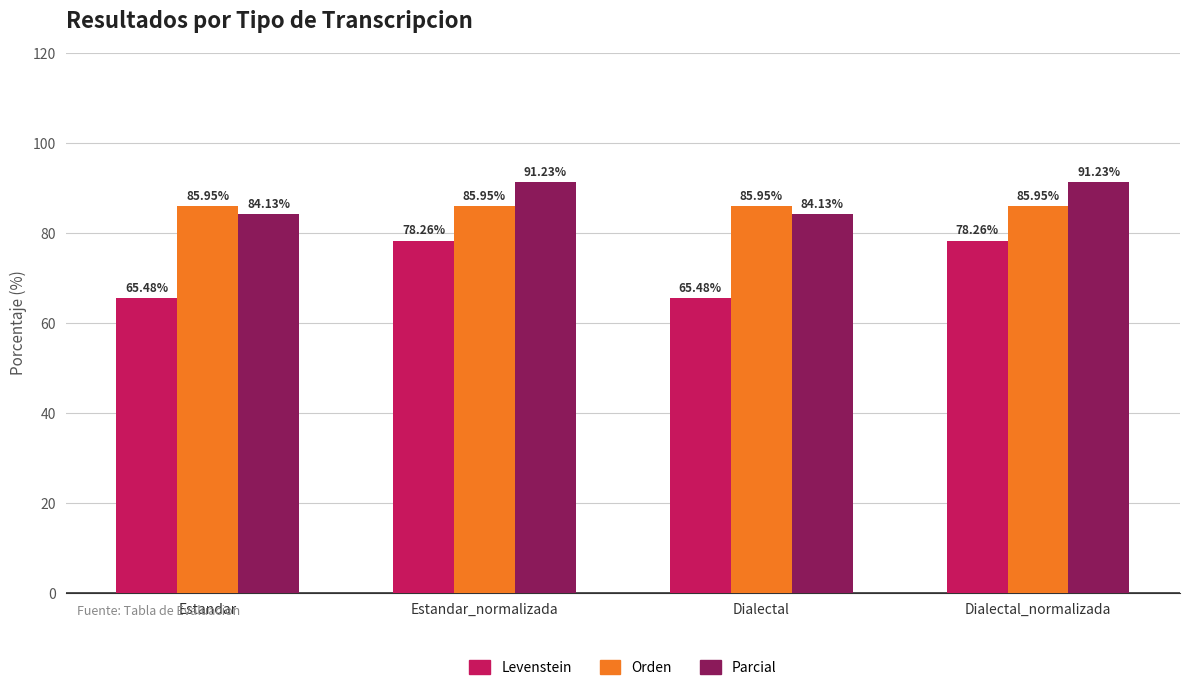

What is the label of the 3rd bar from the right?

Estandar_normalizada